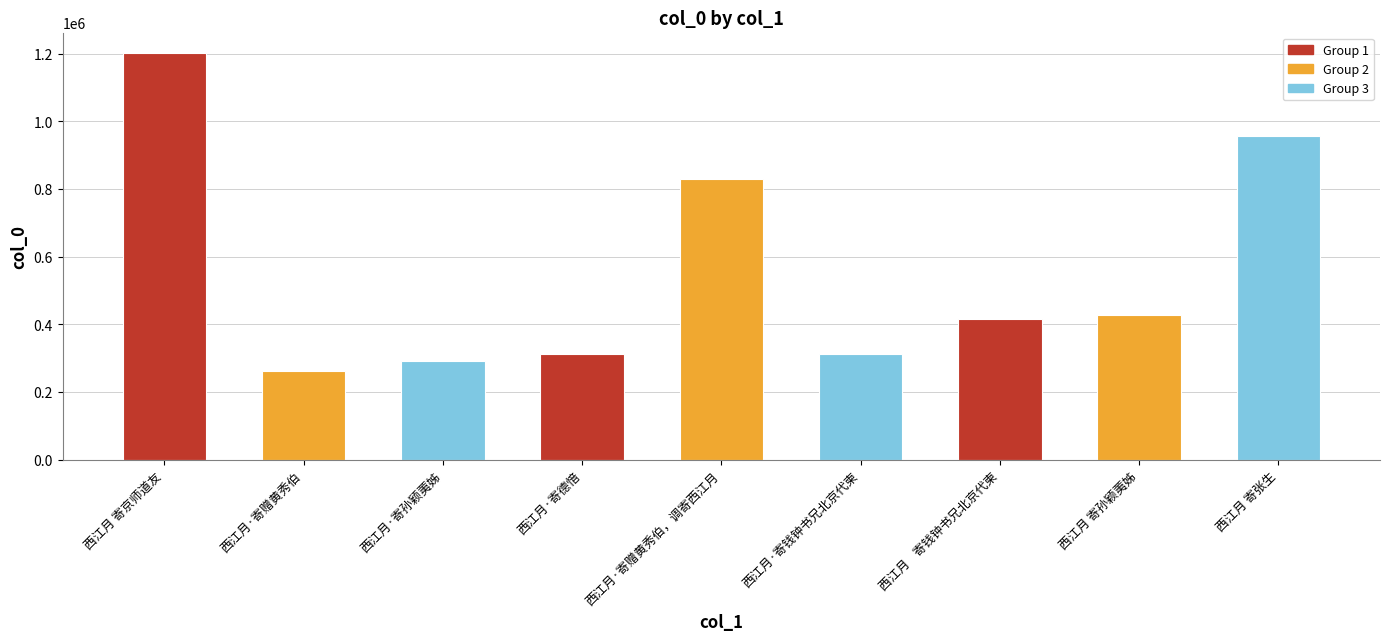

What value does the data have at 西江月 寄张生, to the nearest 10?

957840